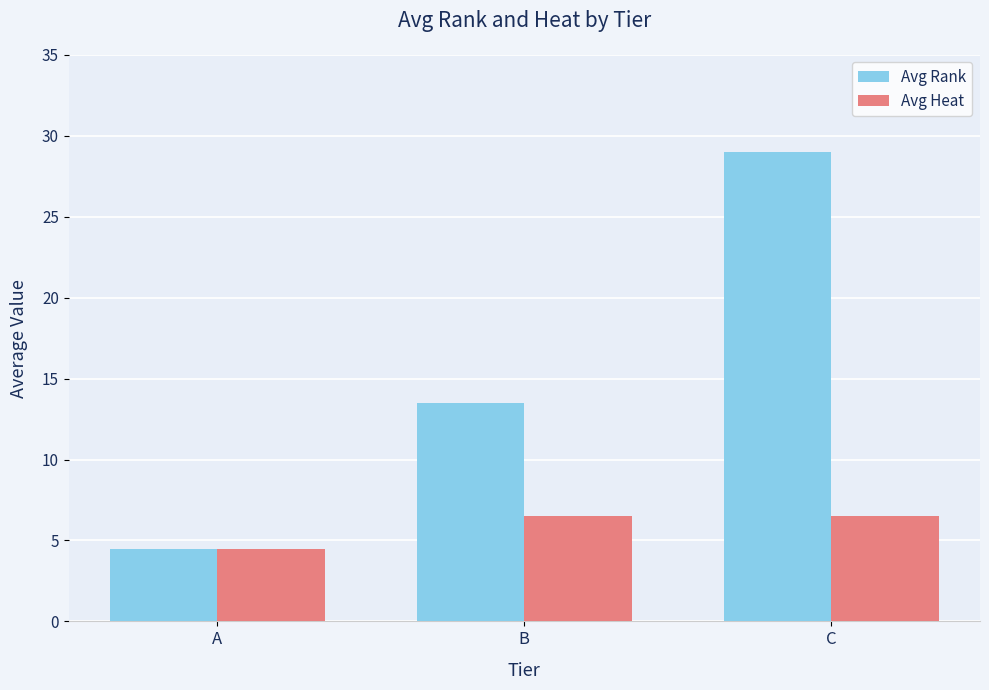

True or false: Avg Heat has a value of 6.1 at A.

False